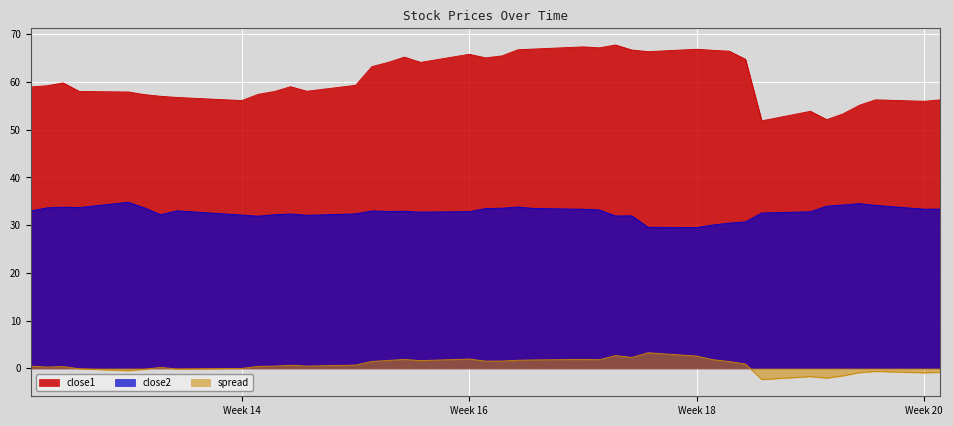

Where is the first local maximum for spread?

2018-03-22